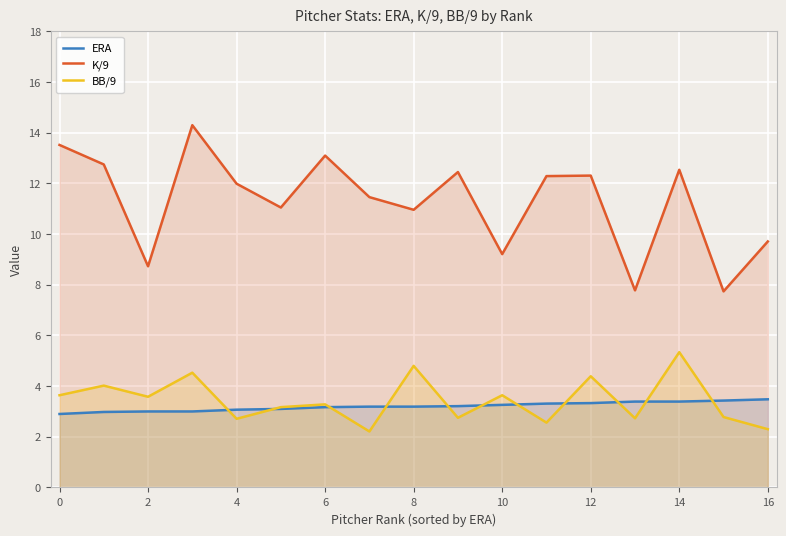

Reading right to left, what are all the values shown in this chart?

ERA: 3.5	3.4	3.4	3.4	3.3	3.3	3.3	3.2	3.2	3.2	3.2	3.1	3.1	3.0	3.0	3.0	2.9
K/9: 9.7	7.7	12.5	7.8	12.3	12.3	9.2	12.4	11.0	11.5	13.1	11.1	12.0	14.3	8.7	12.8	13.5
BB/9: 2.3	2.8	5.3	2.7	4.4	2.6	3.6	2.8	4.8	2.2	3.3	3.2	2.7	4.5	3.6	4.0	3.6